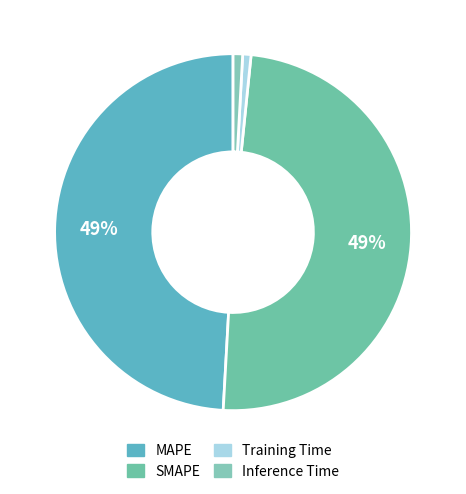

What portion of the pie excludes Training Time?

99.2%